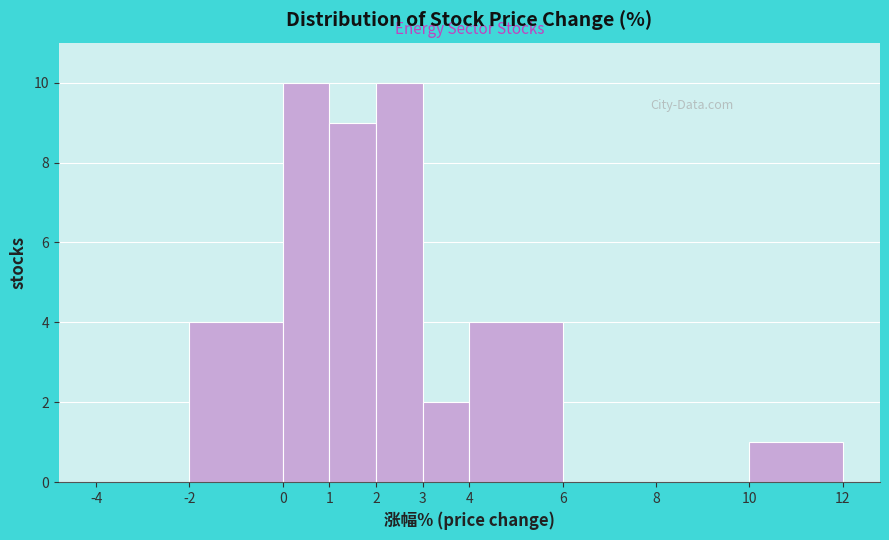

Reading left to right, list every bar in this chart as the range it spans on the x-axis followed by its height. The values are not printed on the chart, so give them approximately, as read against the axis.

-4 to -2: 0
-2 to 0: 4
0 to 1: 10
1 to 2: 9
2 to 3: 10
3 to 4: 2
4 to 6: 4
6 to 8: 0
8 to 10: 0
10 to 12: 1